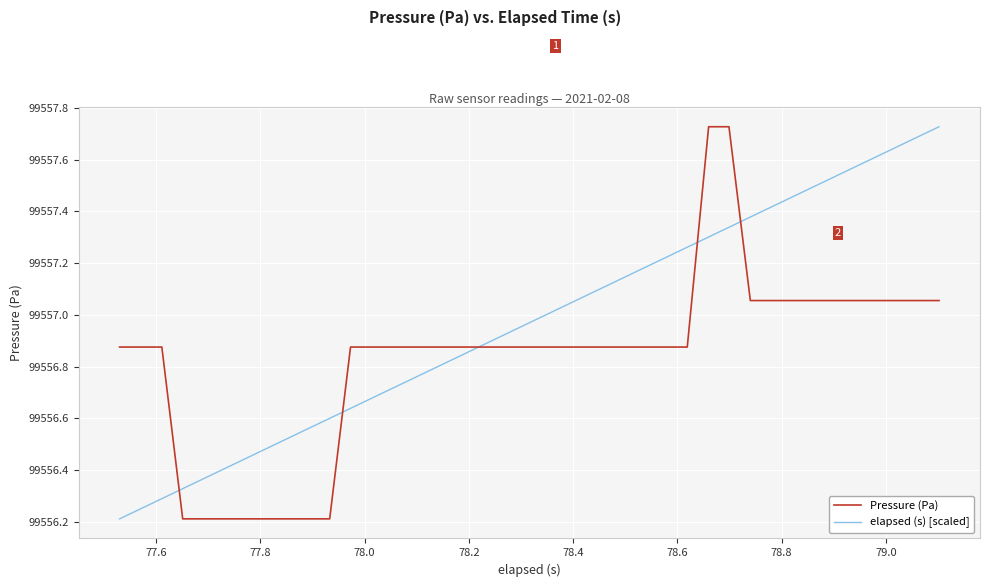

List the series in order of their overall mean, lowest first.

Pressure (Pa), elapsed (s) [scaled]